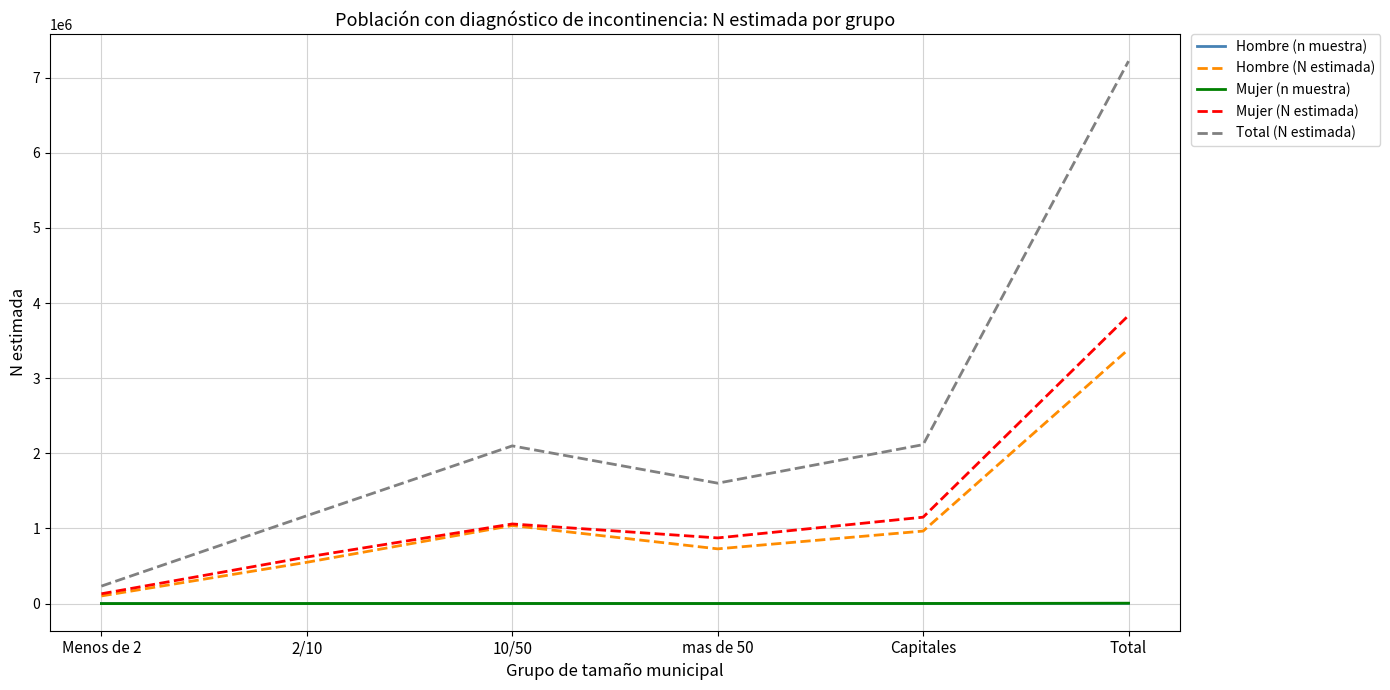

What position from the left is Total?

6